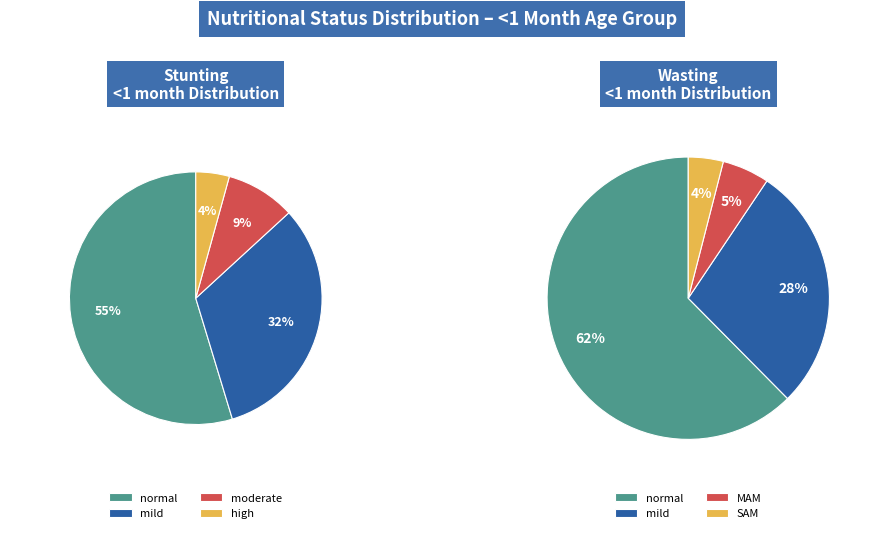

What percentage do 2 and 3 together represent?

13.2%